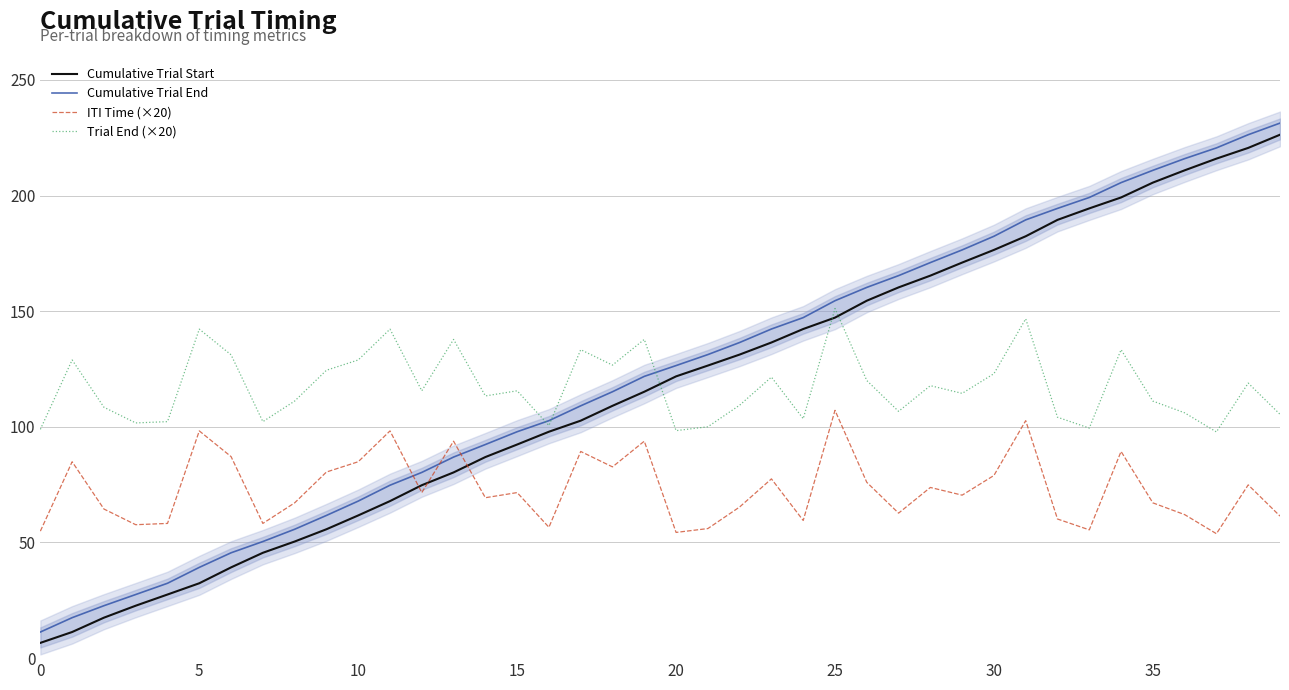

Which category has the highest value in the Trial End (×20) series?

25